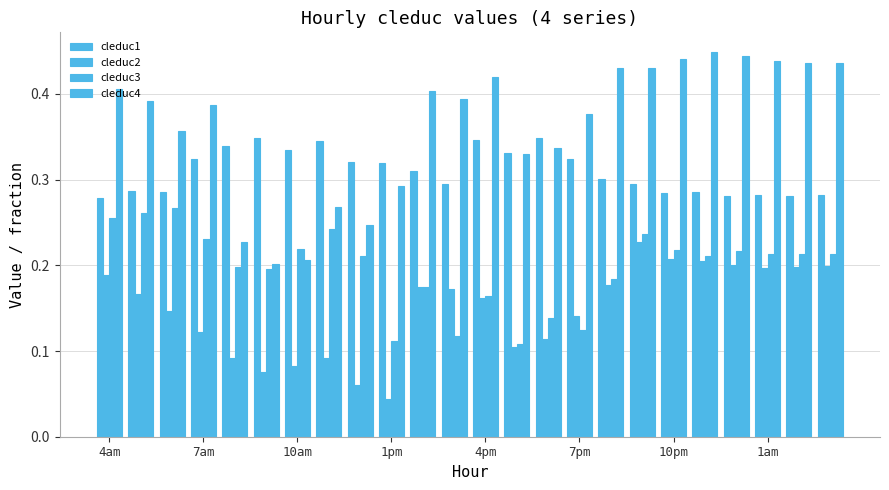

Does the chart contain any negative values?

No